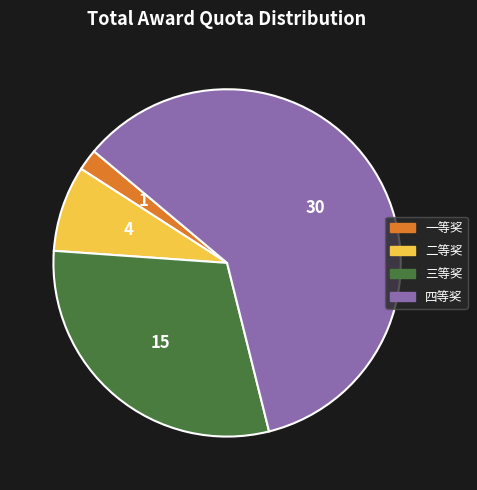

Rank the categories by value from highest to lowest.

四等奖, 三等奖, 二等奖, 一等奖